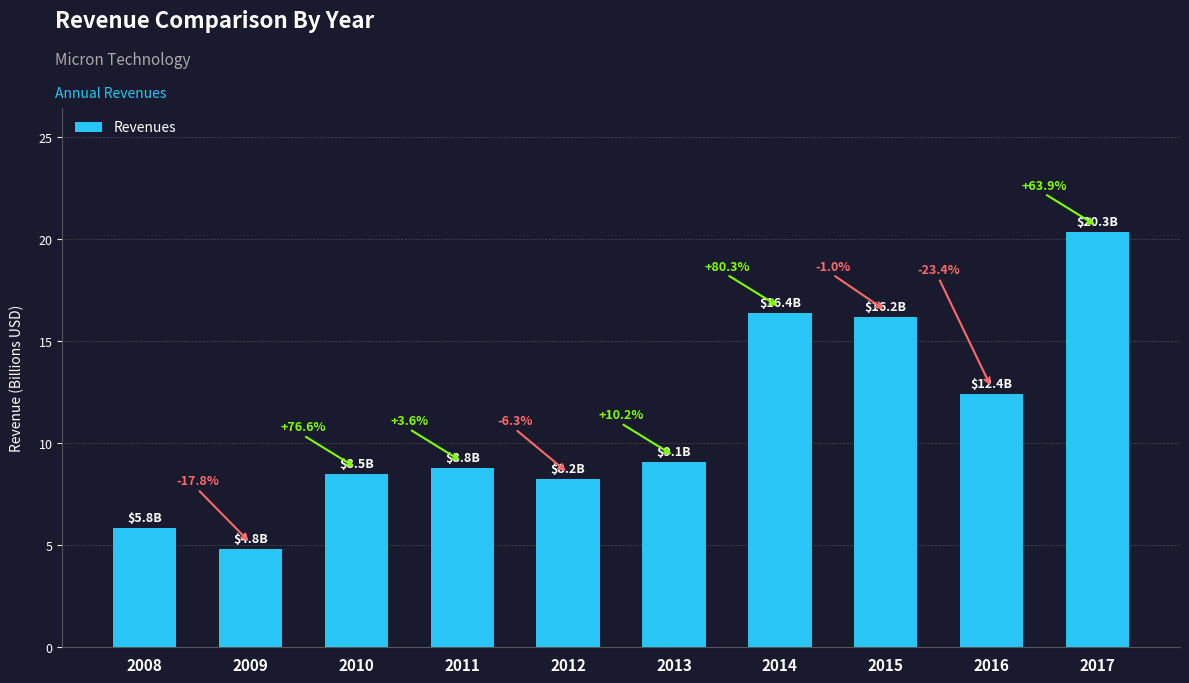

Reading left to right, what are all the values shown in this chart?

2008=5.8	2009=4.8	2010=8.5	2011=8.8	2012=8.2	2013=9.1	2014=16.4	2015=16.2	2016=12.4	2017=20.3